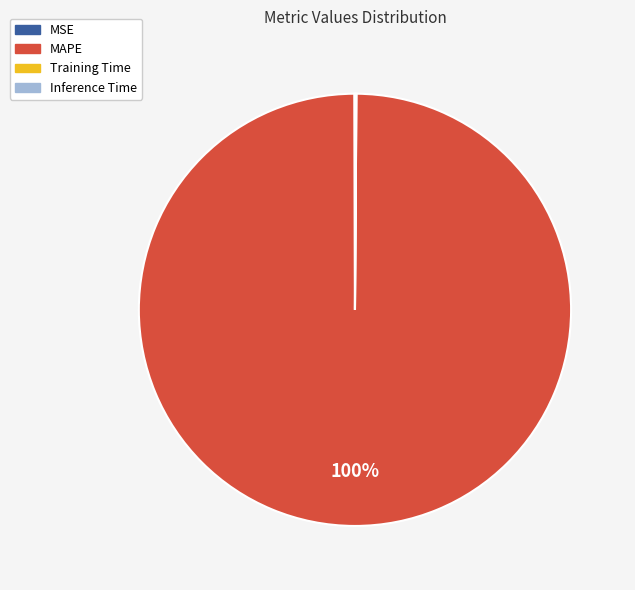

To the nearest percent, what is the average slice percentage?

25%